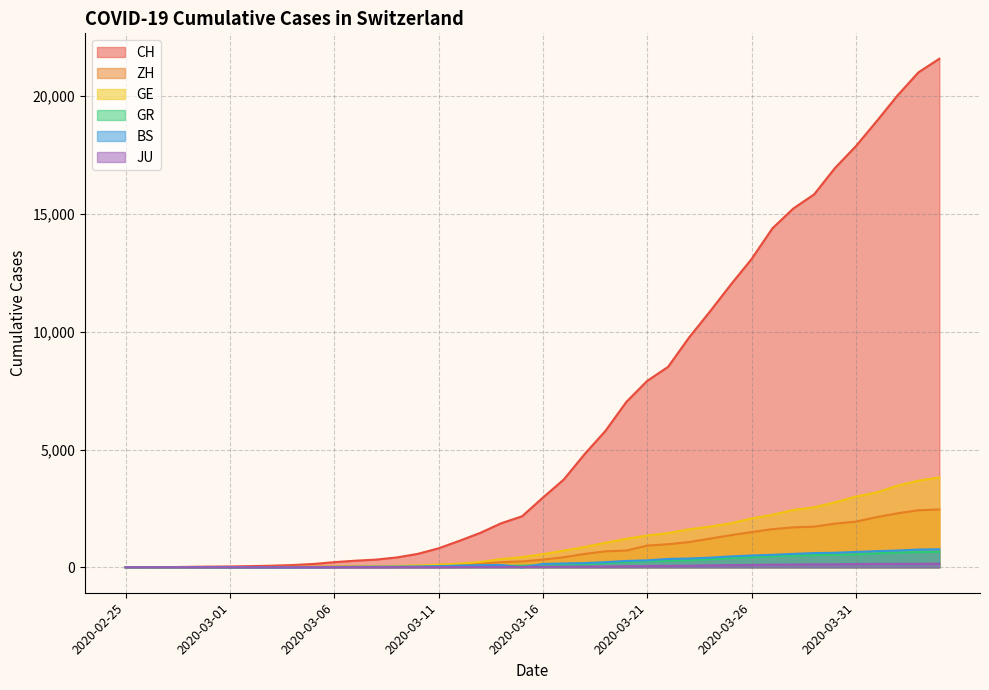

True or false: ZH and BS intersect in this chart.

False